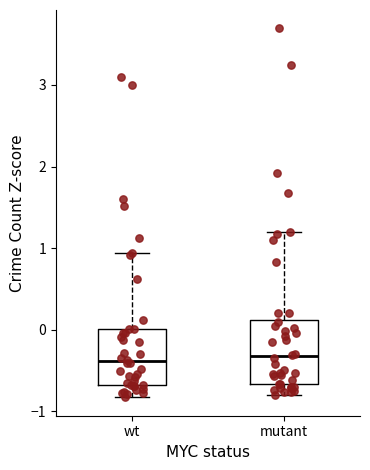

Reading left to right, read every box against the y-axis: the position of its median line, the range the box covers, and the ends of its whiskers. The values are not printed on the chart, so give them approximately, as read against the axis.

wt: median -0.4, box -0.7 to 0.0, whiskers -0.8 to 0.9
mutant: median -0.3, box -0.7 to 0.1, whiskers -0.8 to 1.2